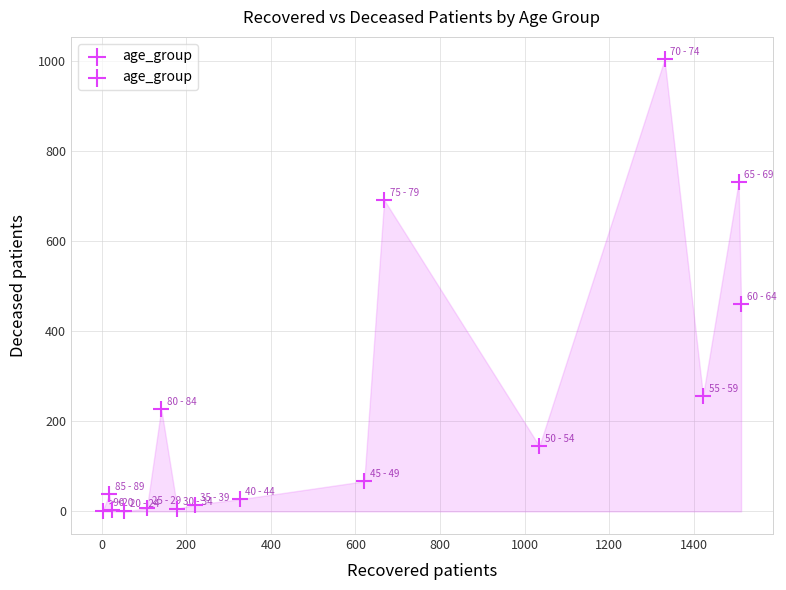

What Y value in the scatter plot is closest to 502?

460